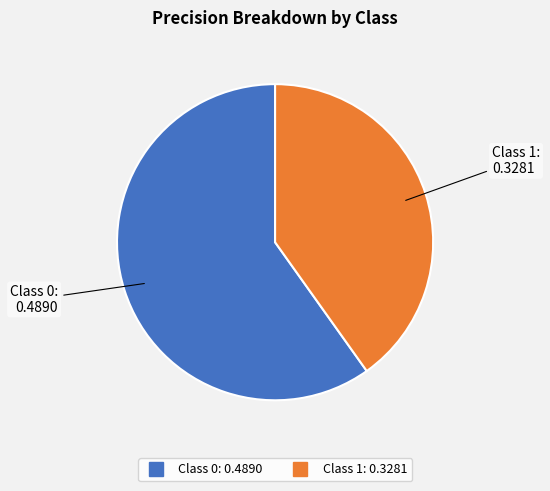

Does any single category account for the majority?

Yes